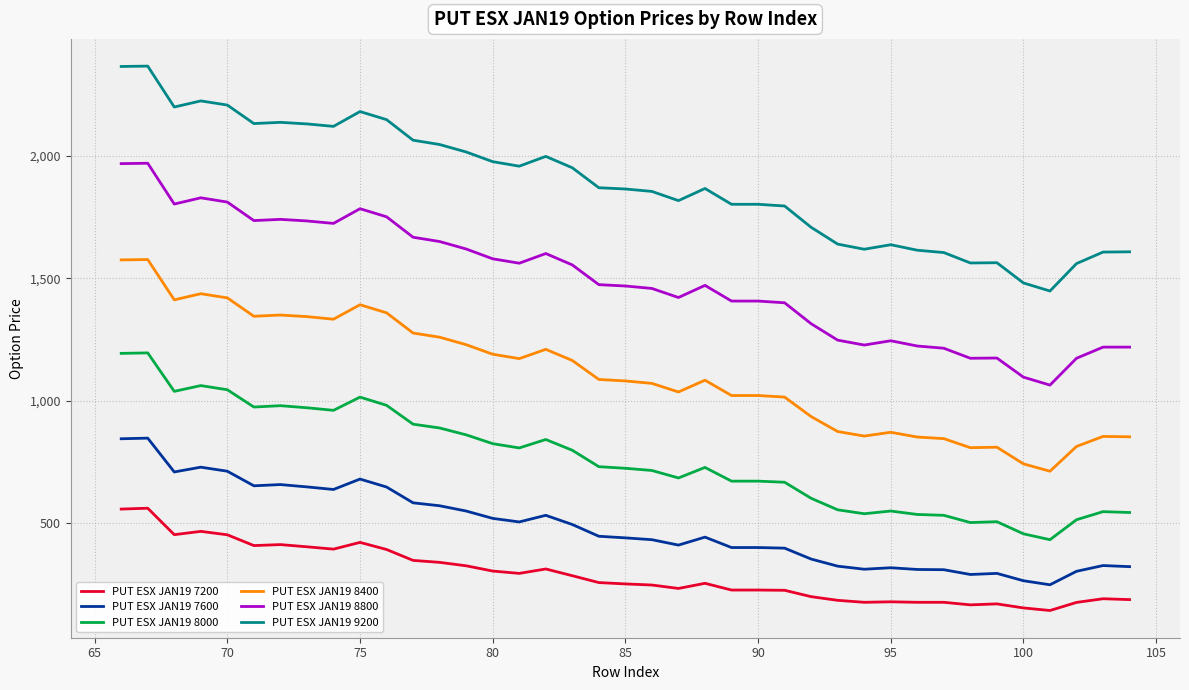

Is this an area chart (filled region under the line)?

No